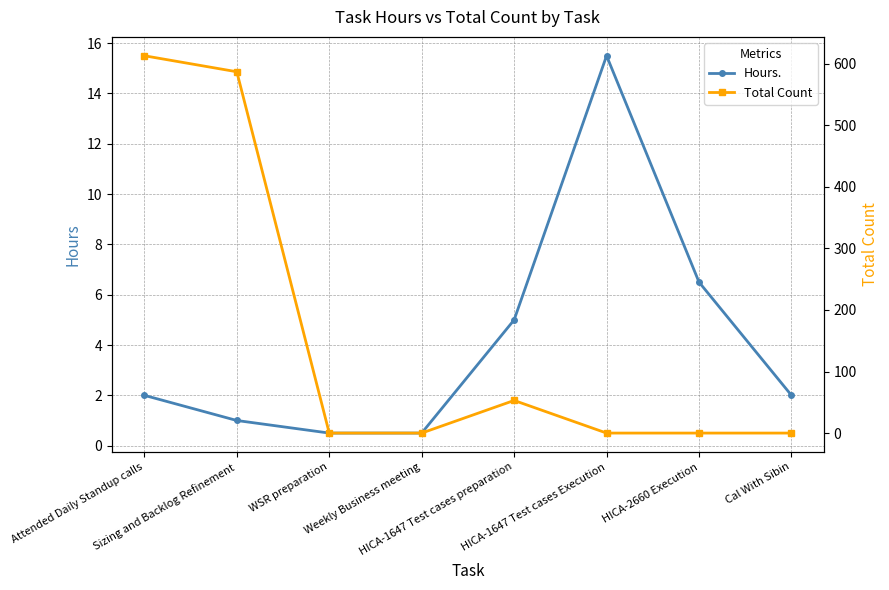

What is the difference between the maximum and second lowest values in the Total Count series?

613.0